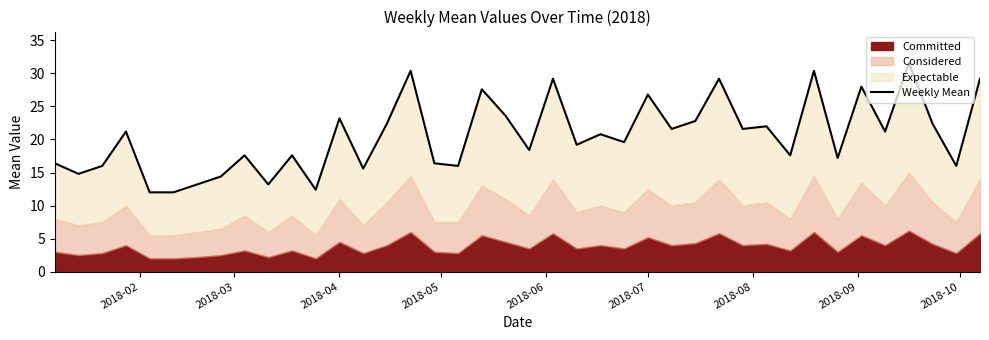

How many lines are shown in the chart?

1